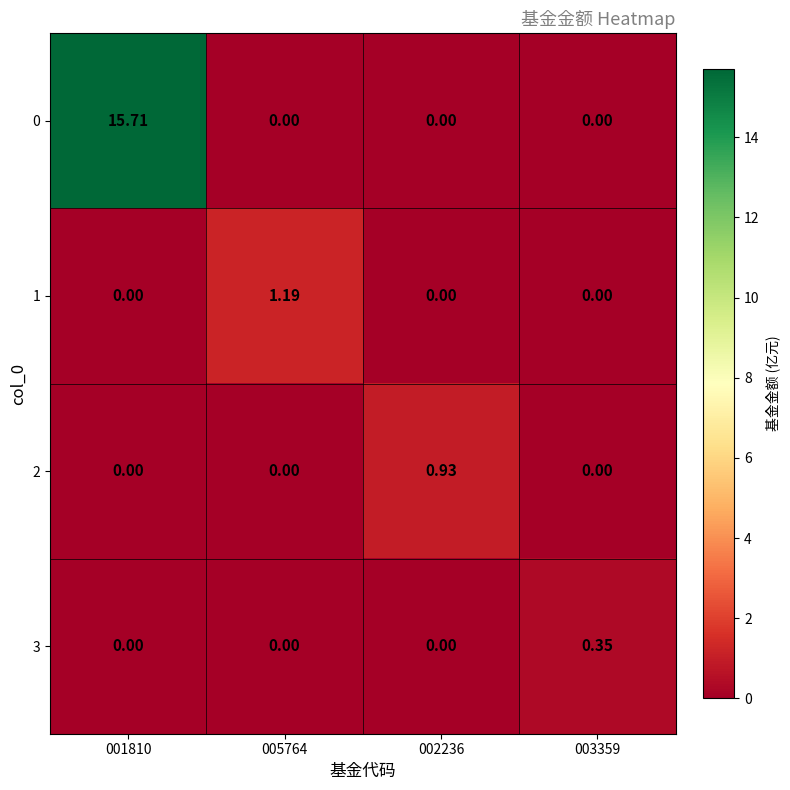

Is the value of 2 at 002236 greater than the value of 1 at 001810?

Yes